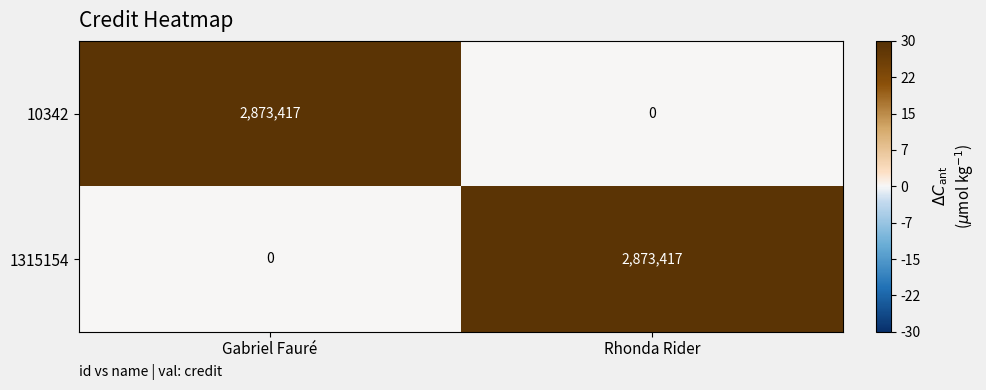

Is it true that 1315154 equals 0 at Gabriel Fauré?

True